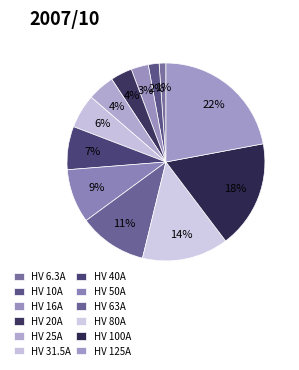

How many segments does this pie chart have?

12